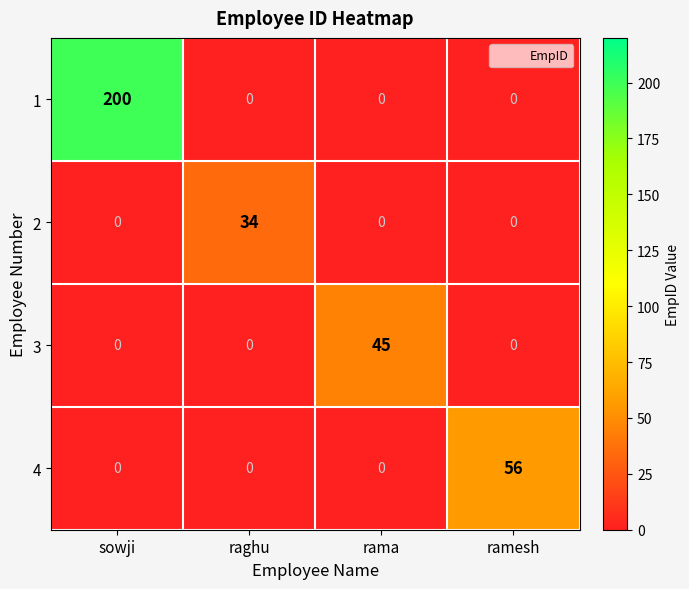

The 4 series shows 22 at rama. True or false?

False